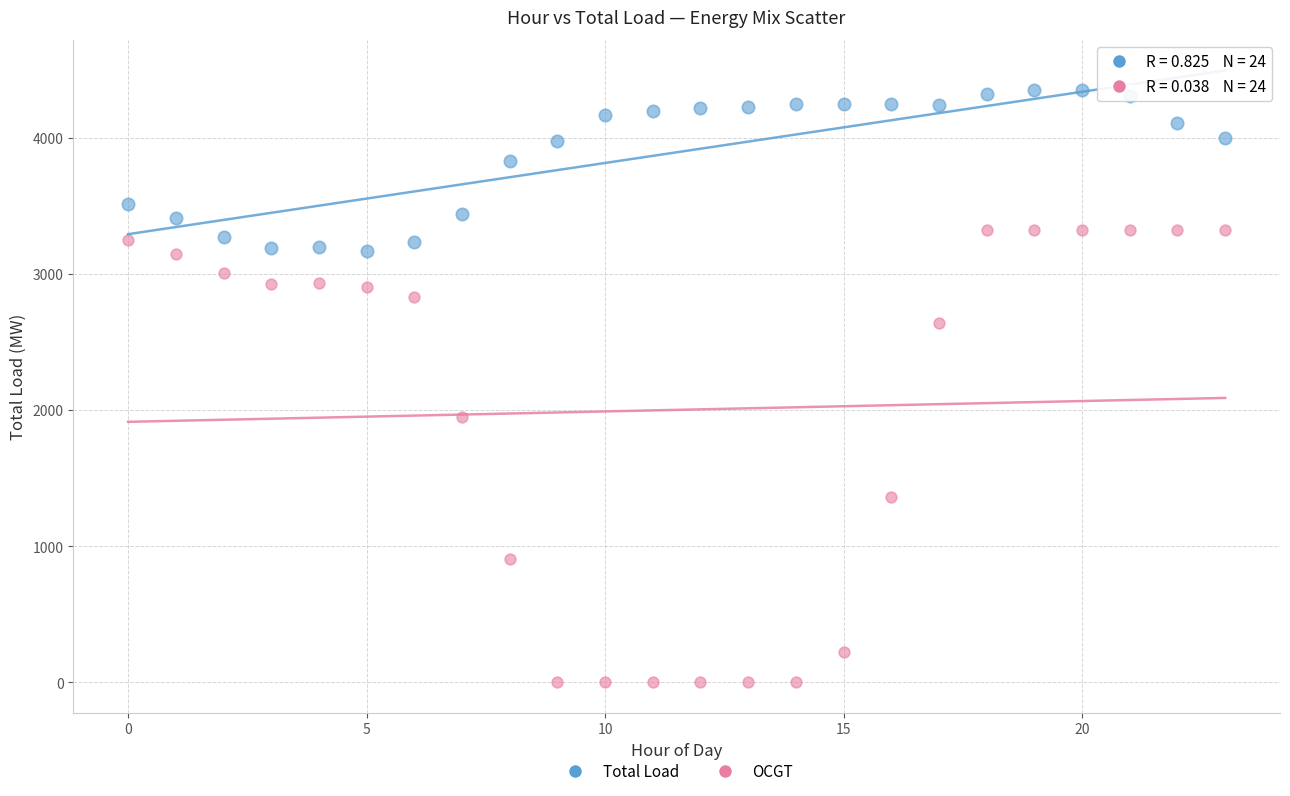

Which series reaches the maximum Y coordinate?

Total Load